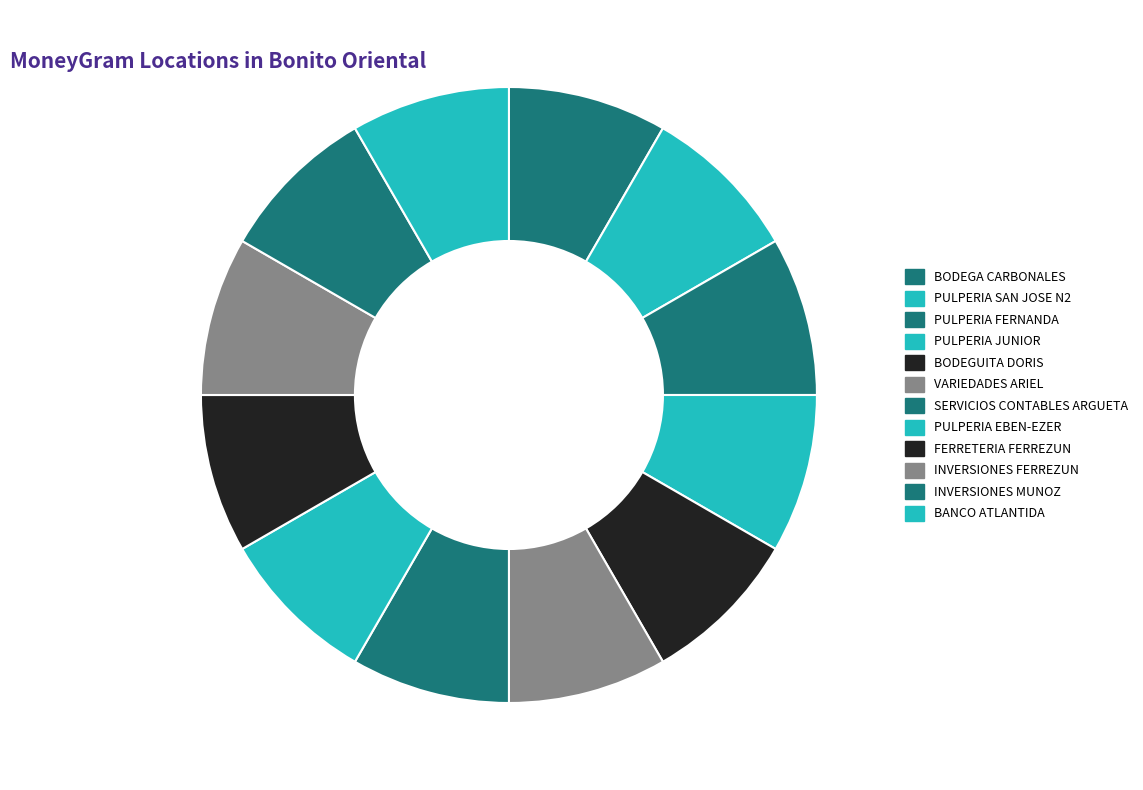

True or false: BODEGA CARBONALES accounts for 21% of the total.

False